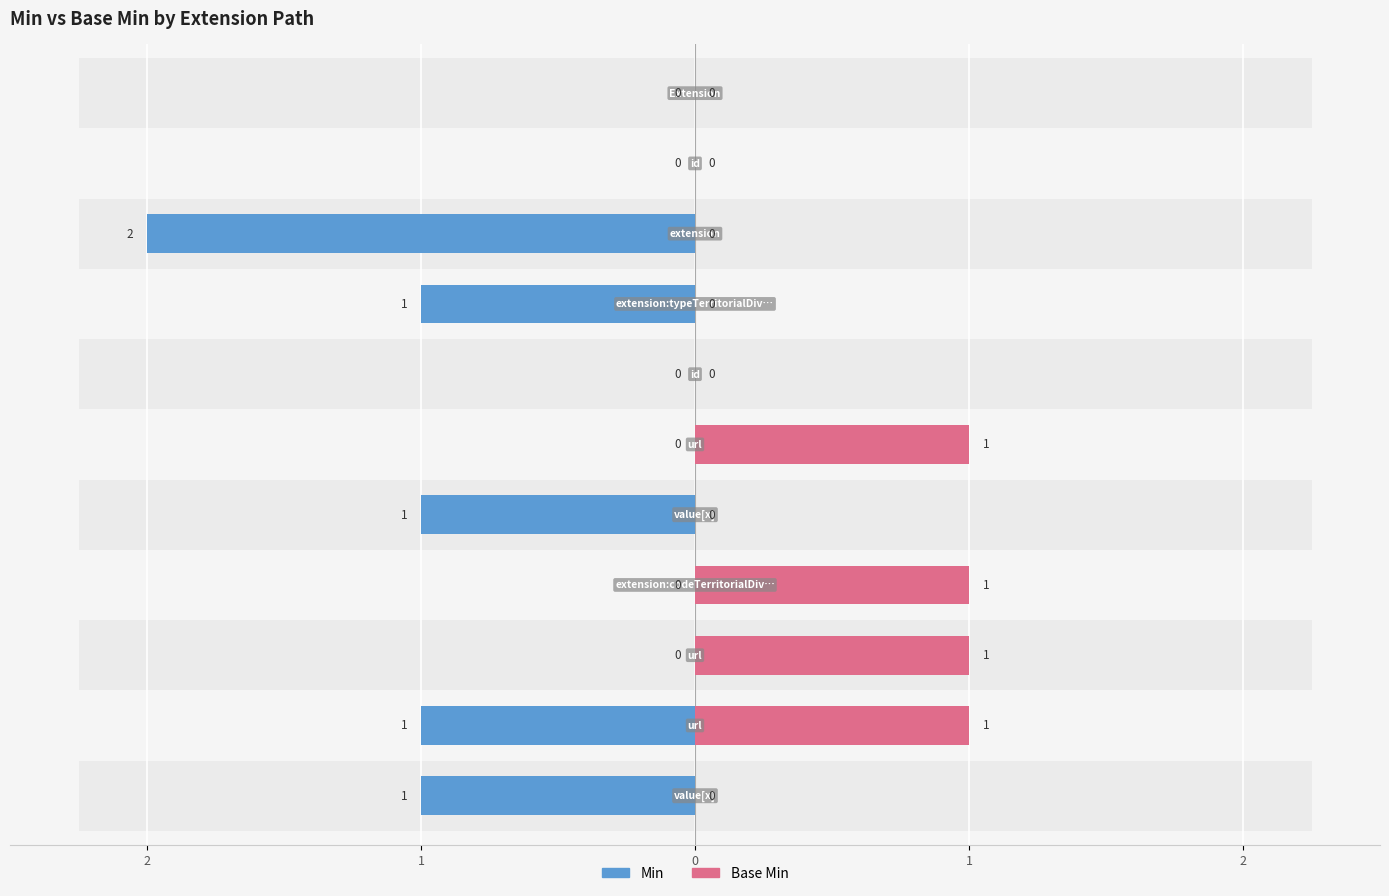

Which series has the largest total across all categories?

Min